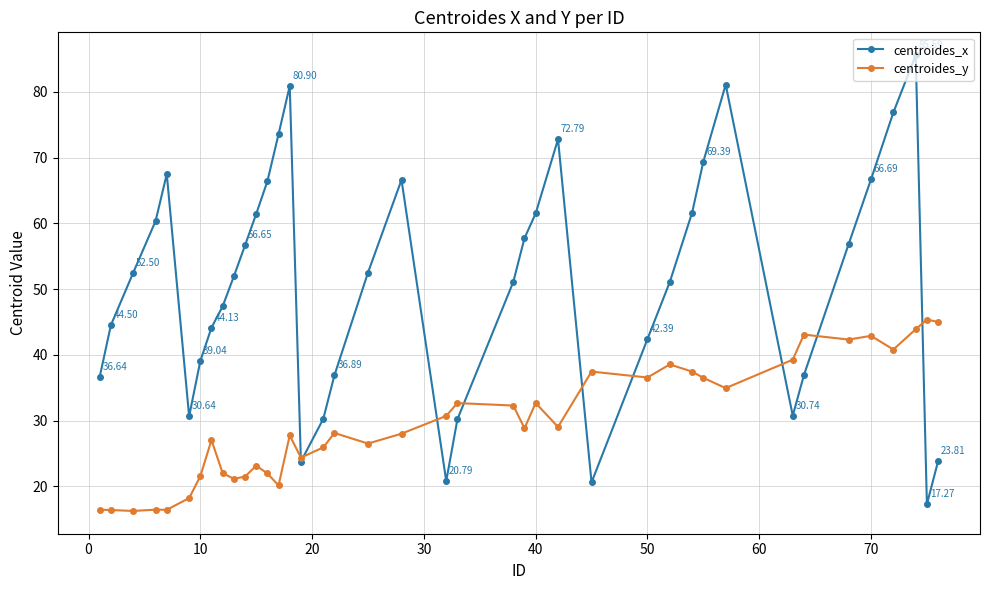

At how many categories does at least one series exceed 79?

3